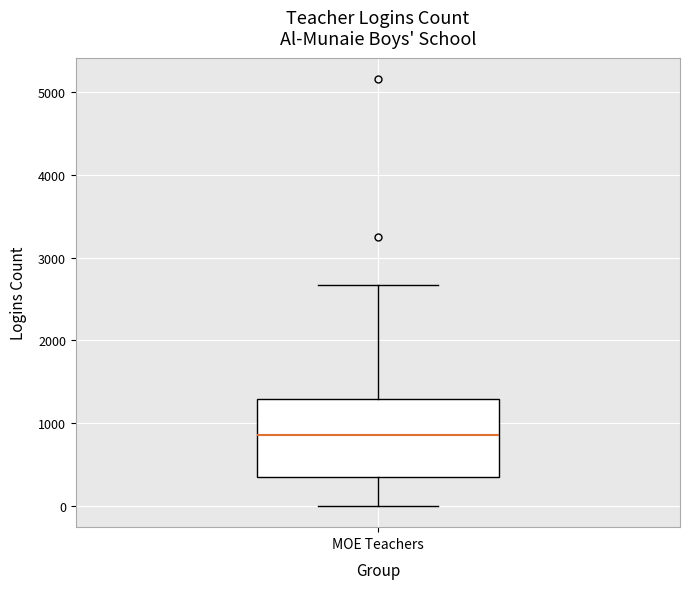

Where is the lower edge of the box for MOE Teachers on the y-axis? The values are not printed on the chart, so give them approximately, as read against the axis.

300